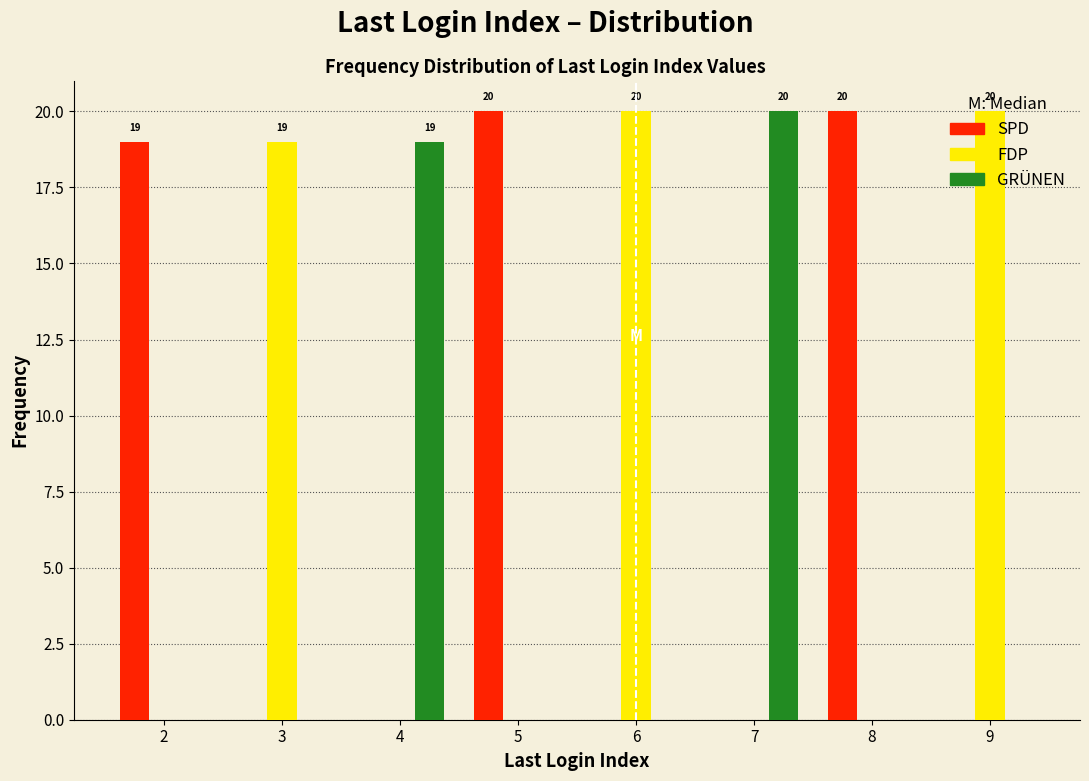

True or false: FDP has a value of 12 at 9.

False